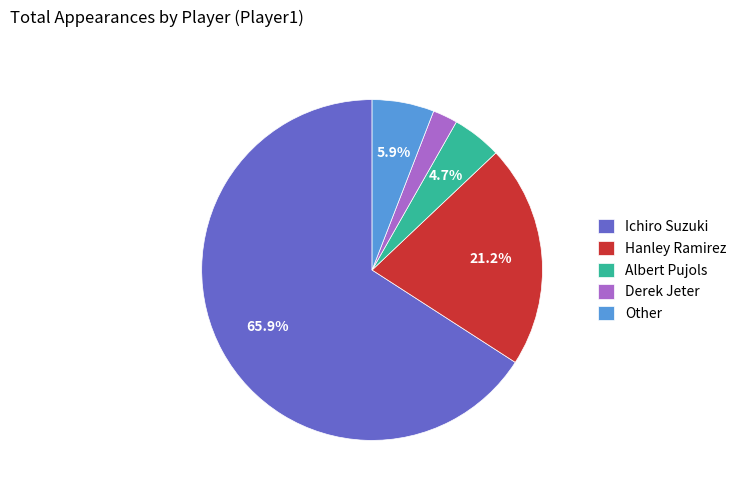

Is there a majority slice in this chart?

Yes